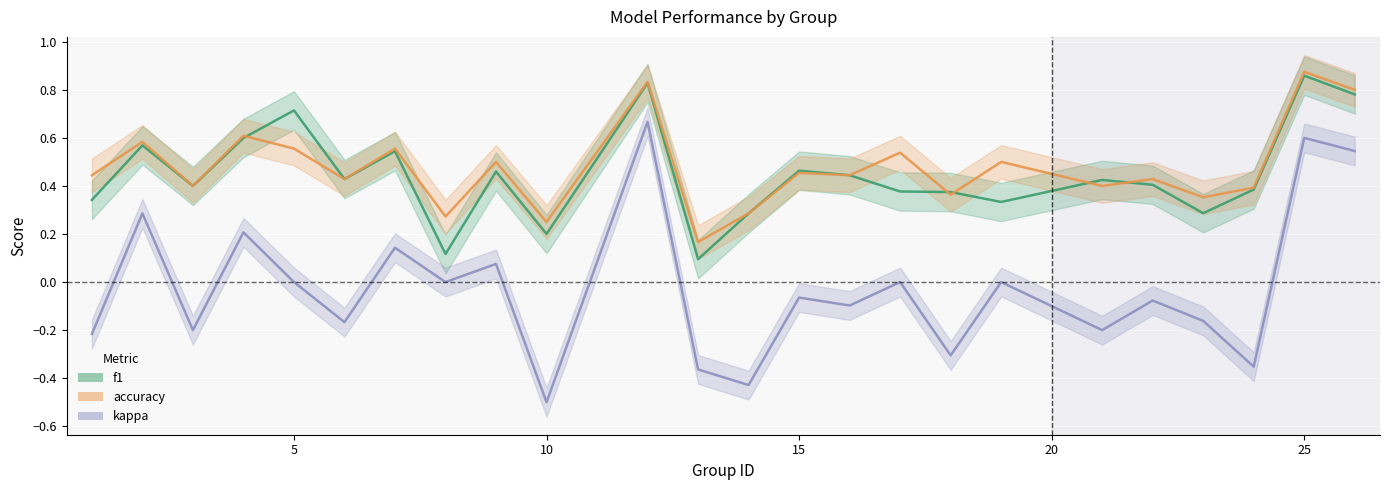

True or false: kappa and accuracy intersect in this chart.

False